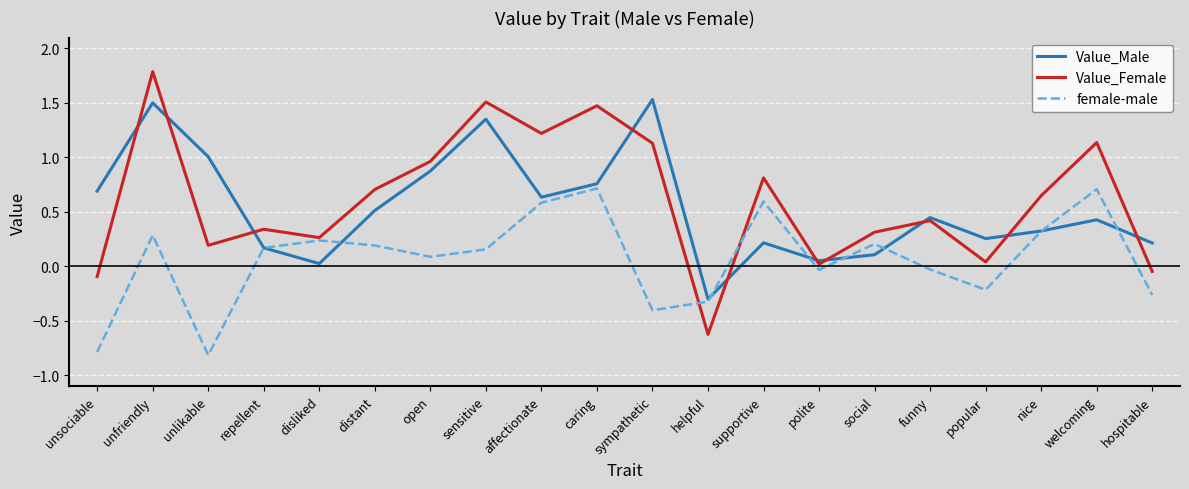

Which series has the widest spread of values?

Value_Female